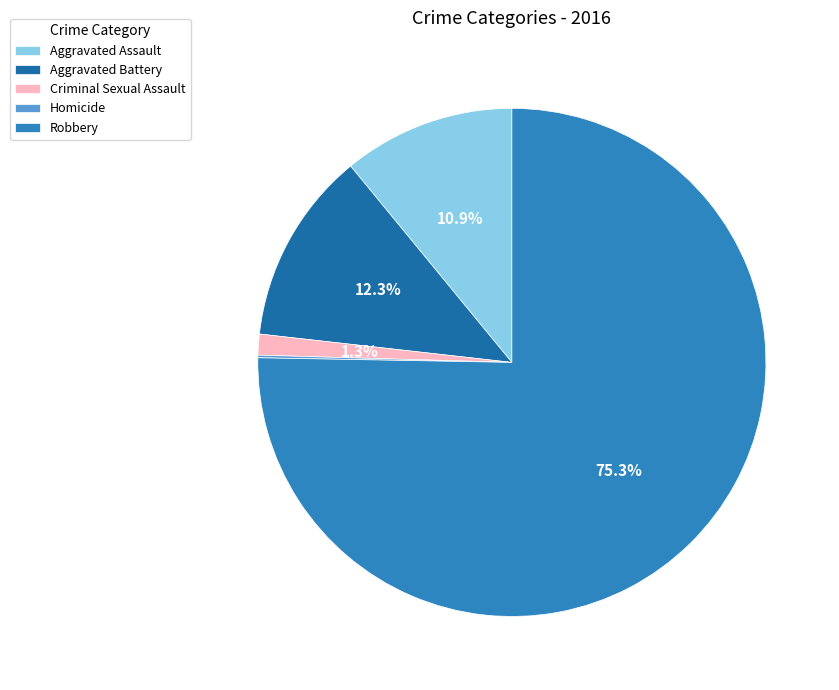

What percentage do Robbery and Homicide together represent?

75.5%